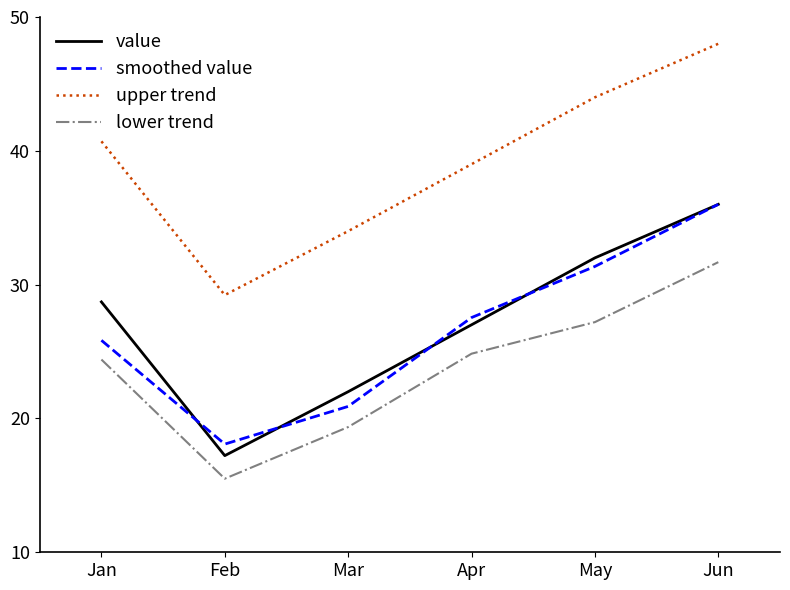

List the labels in order of smoothed value value, smallest first.

Feb, Mar, Jan, Apr, May, Jun